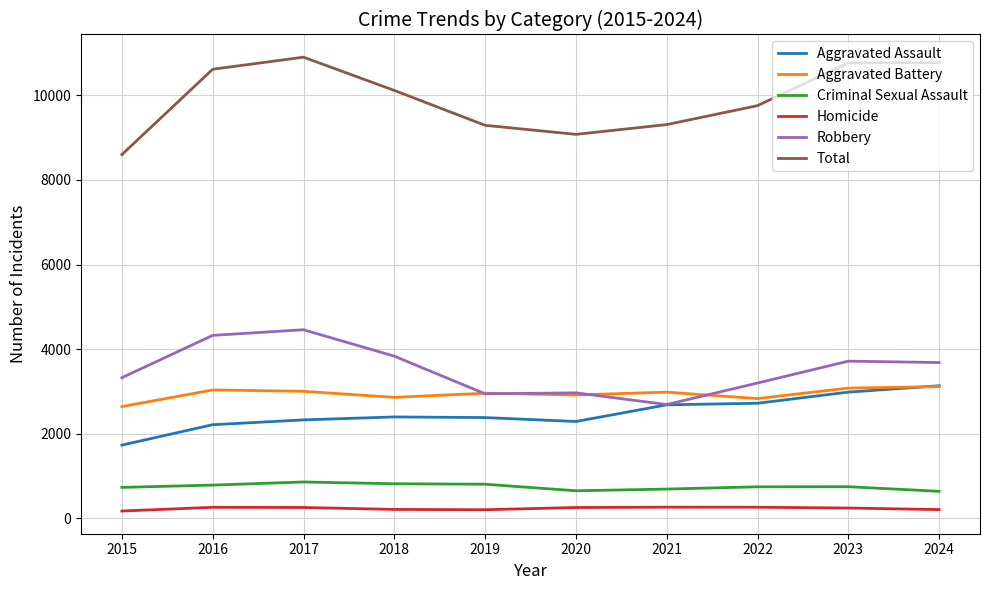

What is the difference between the second highest and second lowest values in the Robbery series?

1382